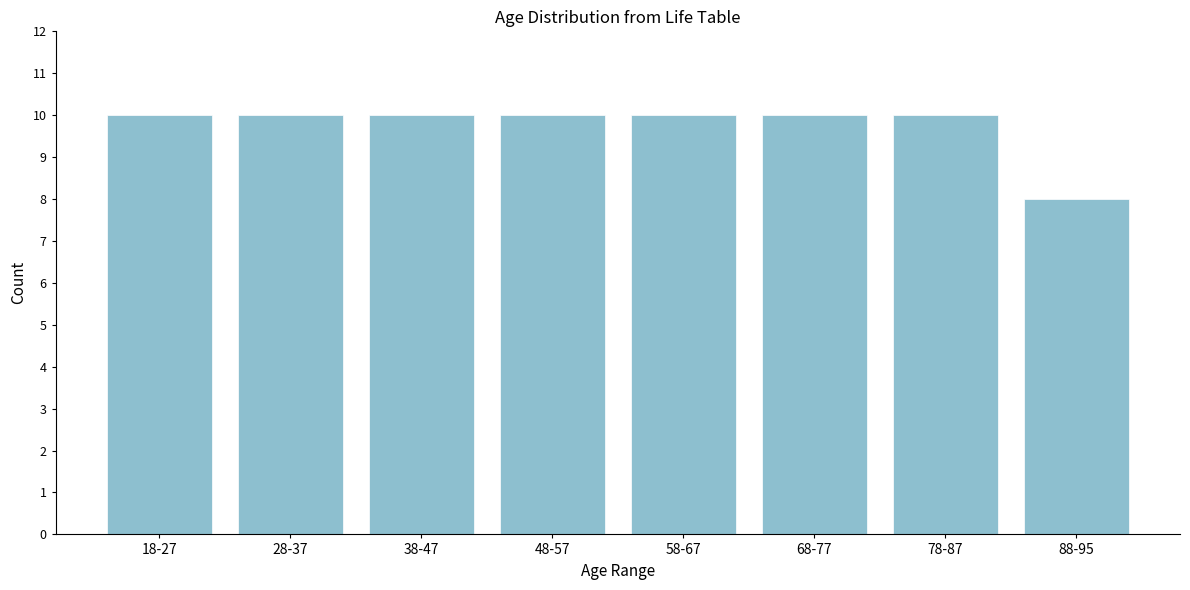

Reading right to left, extract all data points from this chart.

8	10	10	10	10	10	10	10